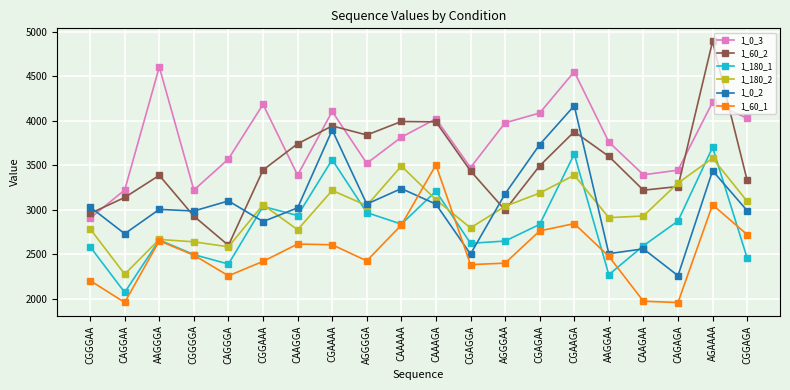

What is the sum of the 1_180_1 values at CGAAGA and AGGGAA?

6274